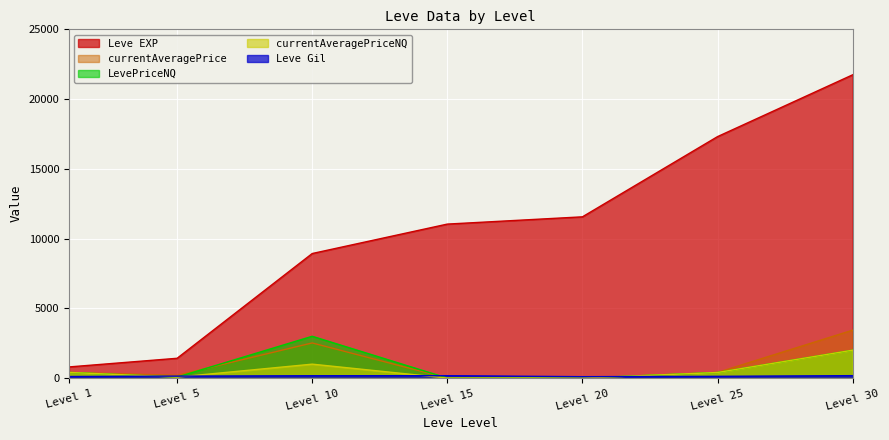

Which series ends up on top after the final intersection of Leve Gil and LevePriceNQ?

LevePriceNQ